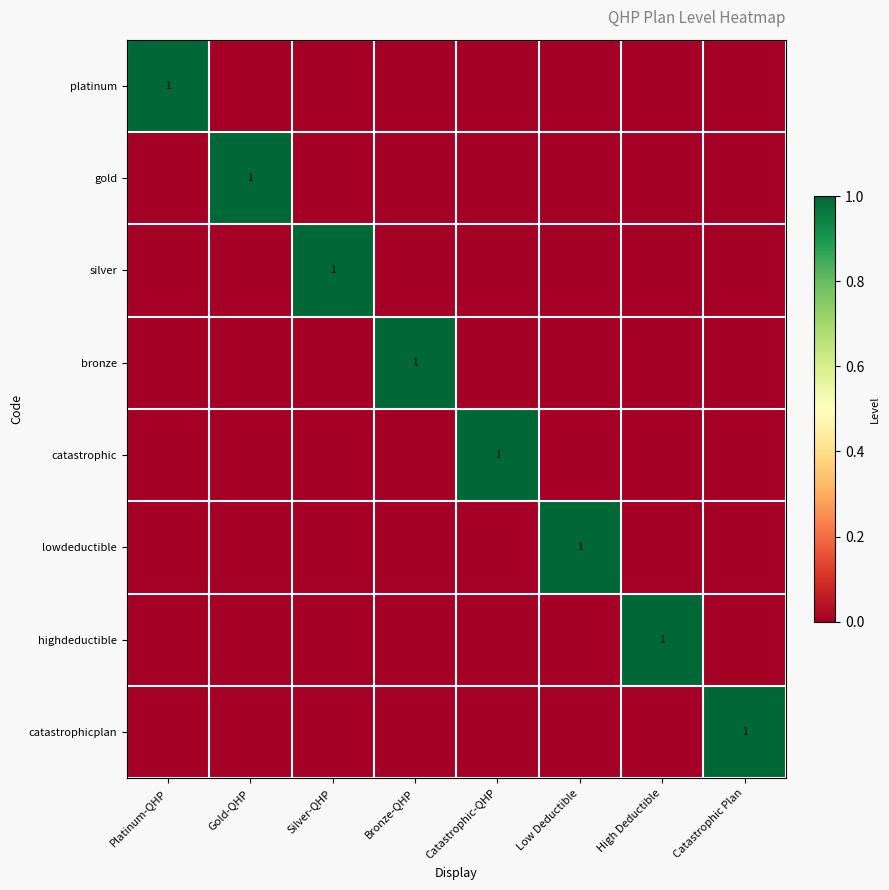

Rank the categories by catastrophic value from highest to lowest.

Catastrophic-QHP, Platinum-QHP, Gold-QHP, Silver-QHP, Bronze-QHP, Low Deductible, High Deductible, Catastrophic Plan